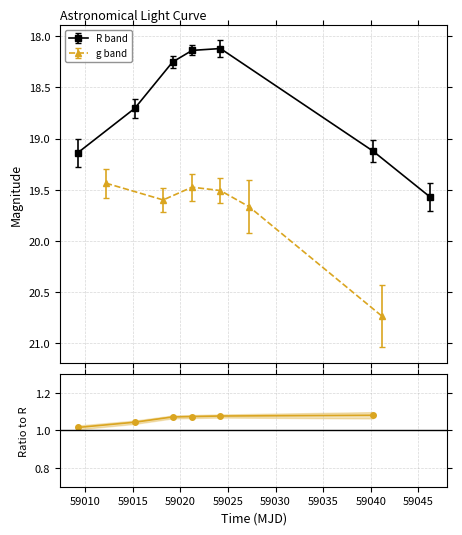

How many interior local valleys does the R band series have?

1